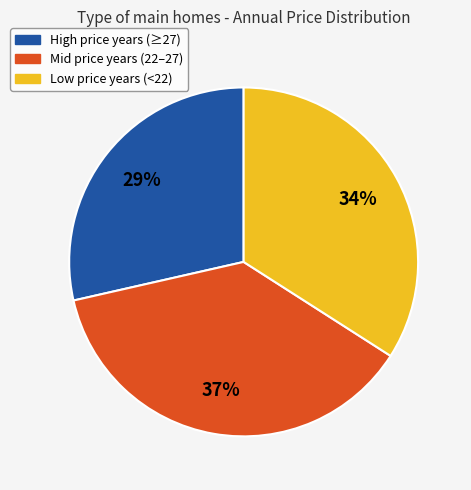

Is Mid price years (22–27) the majority of the pie?

No